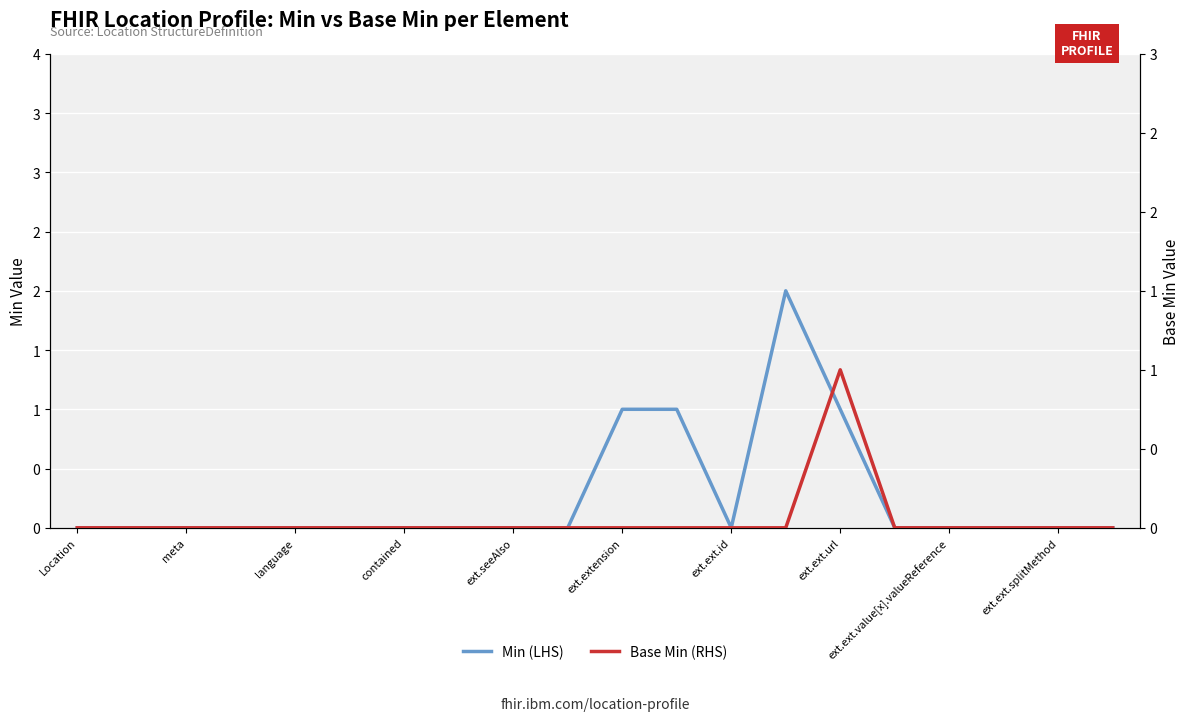

True or false: Min (LHS) and Base Min (RHS) intersect in this chart.

False